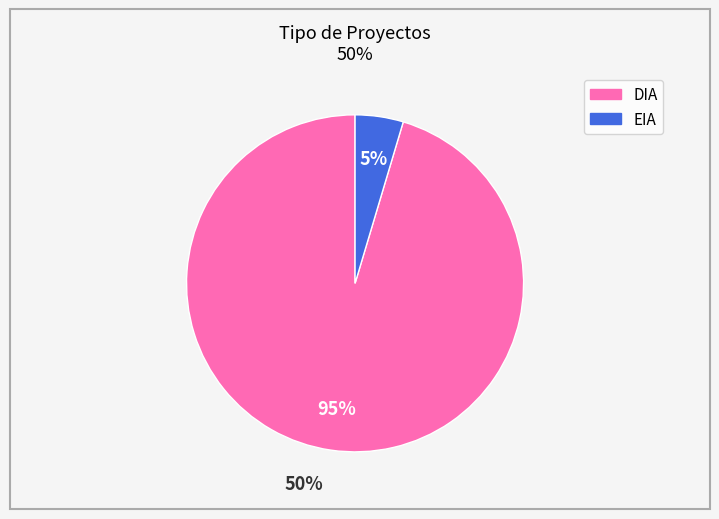

Combined, do DIA and EIA account for over 50%?

Yes